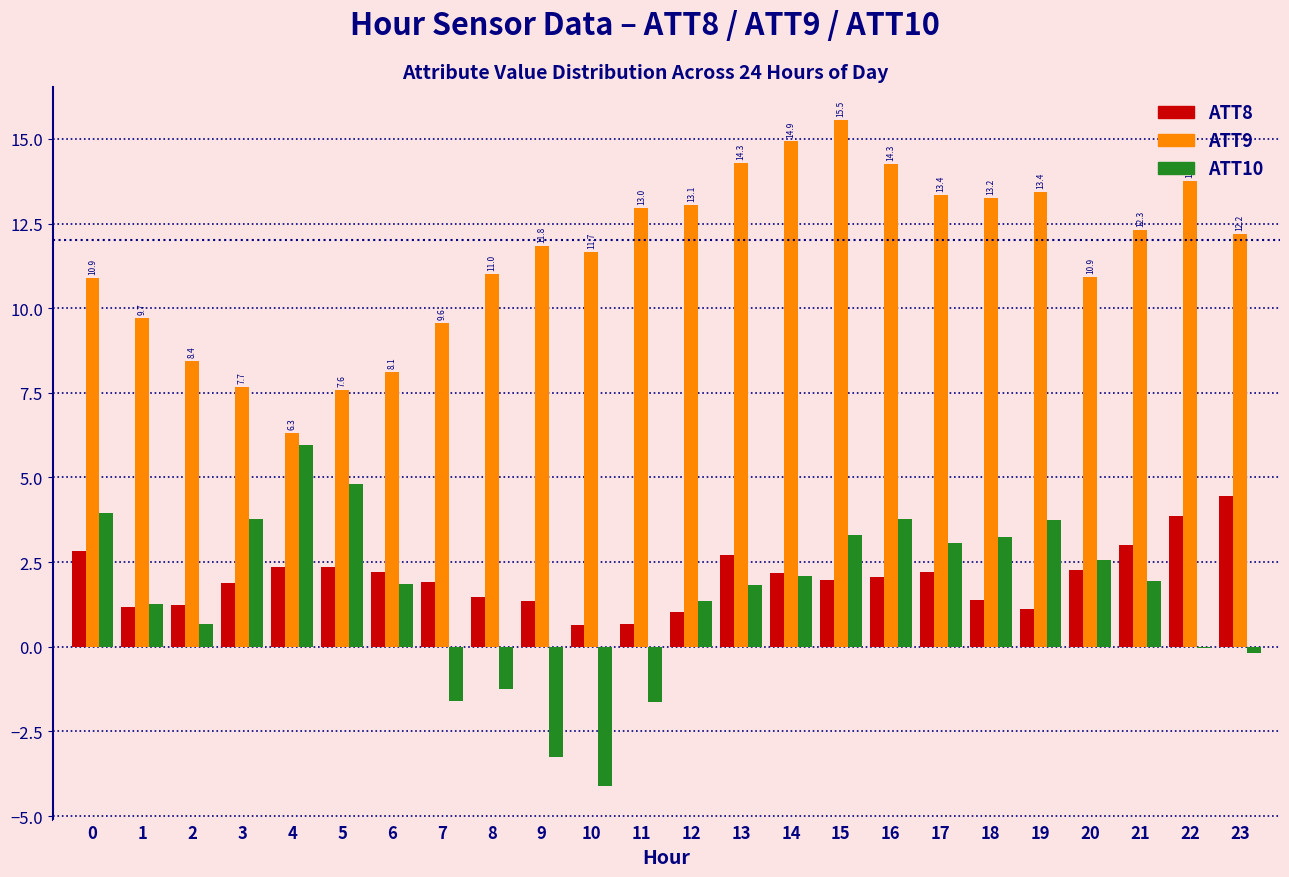

Which category has the highest value in the ATT10 series?

4